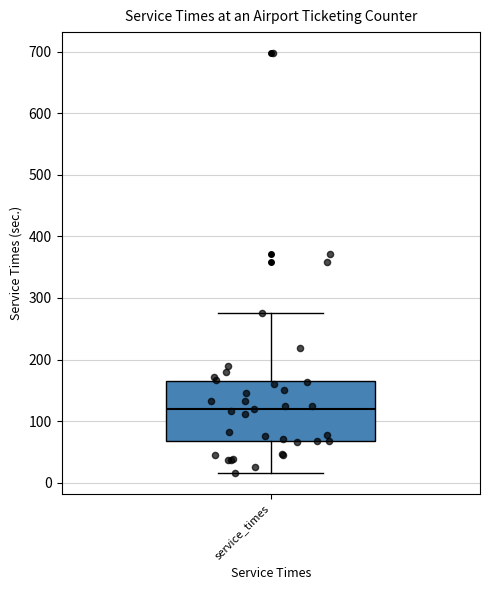

Where does the lower whisker of the box for service_times end on the y-axis? The values are not printed on the chart, so give them approximately, as read against the axis.

20